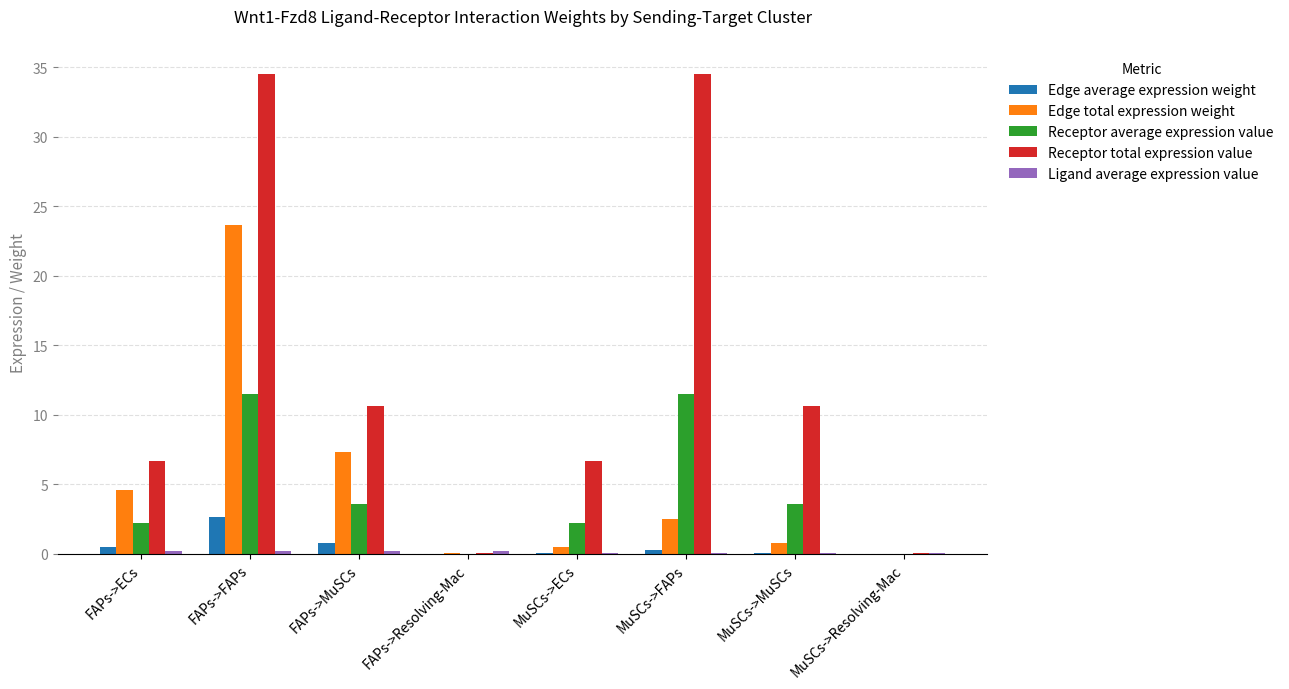

At which category is the sum across all series the highest?

FAPs->FAPs